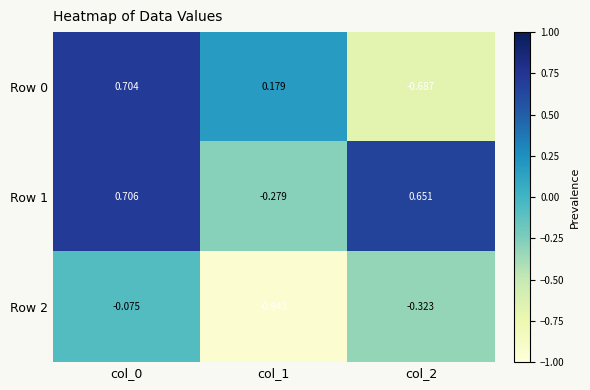

Is the value of Row 1 at col_0 greater than the value of Row 2 at col_1?

Yes